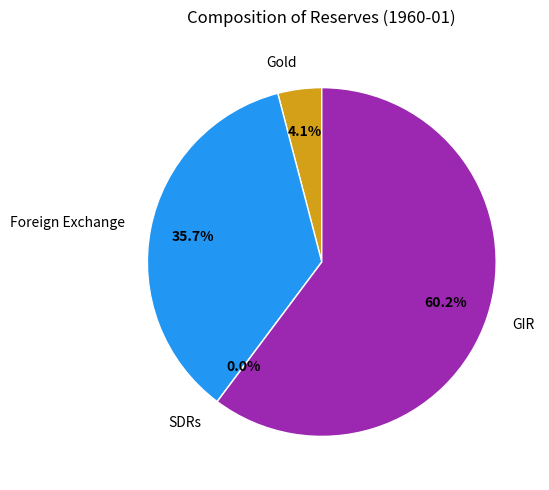

Between Foreign Exchange and GIR, which is larger?

GIR